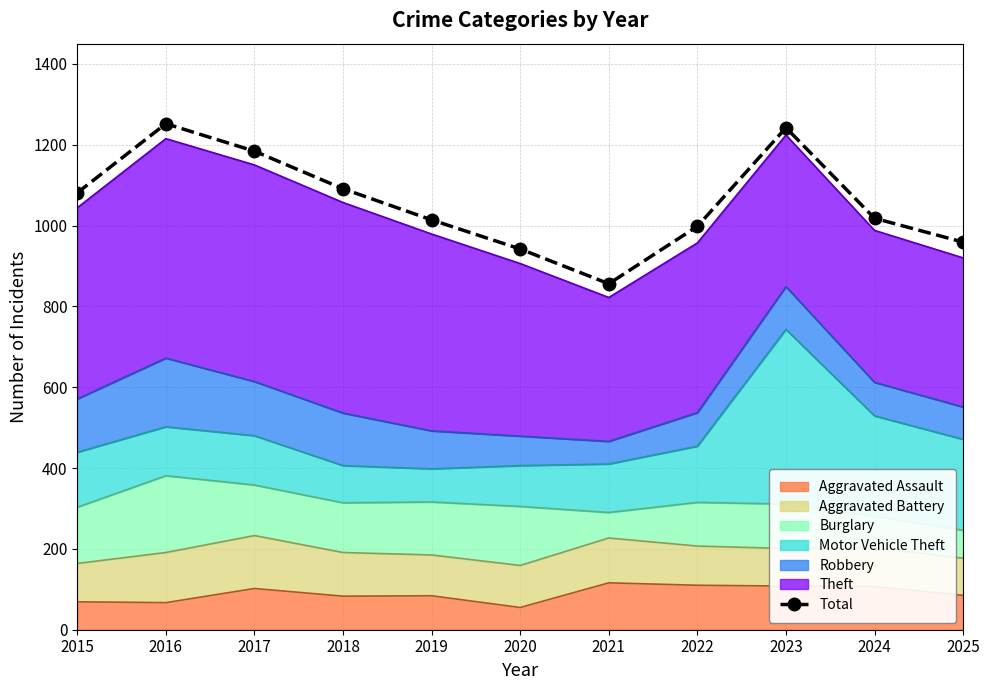

List the labels in order of value, largest first.

2016, 2023, 2017, 2018, 2015, 2024, 2019, 2022, 2025, 2020, 2021